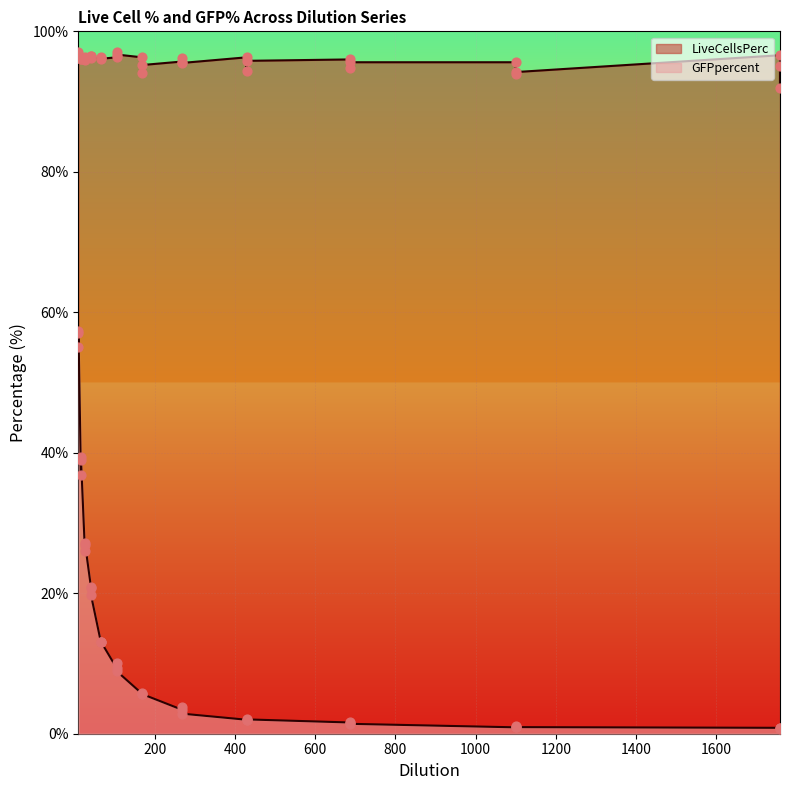

What is the total value across all series at 268?

99.1